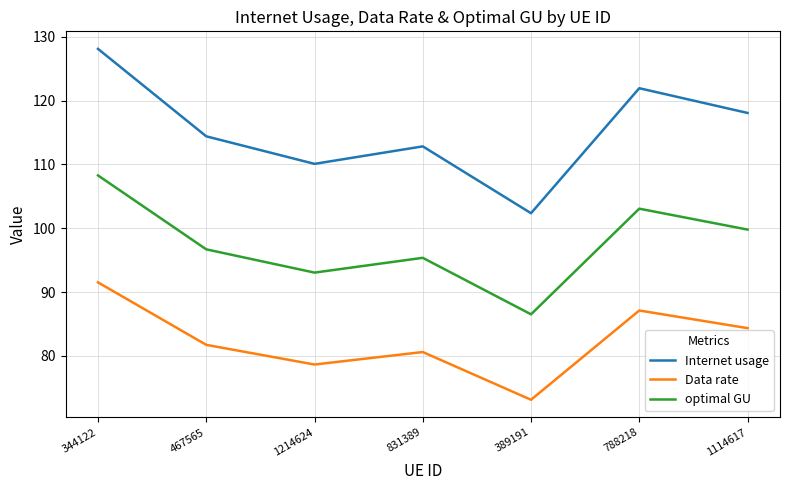

Reading left to right, list all the values displayed in this chart.

Internet usage: 128.1	114.4	110.1	112.8	102.4	121.9	118.1
Data rate: 91.5	81.7	78.6	80.6	73.1	87.1	84.3
optimal GU: 108.3	96.7	93.0	95.4	86.5	103.1	99.8